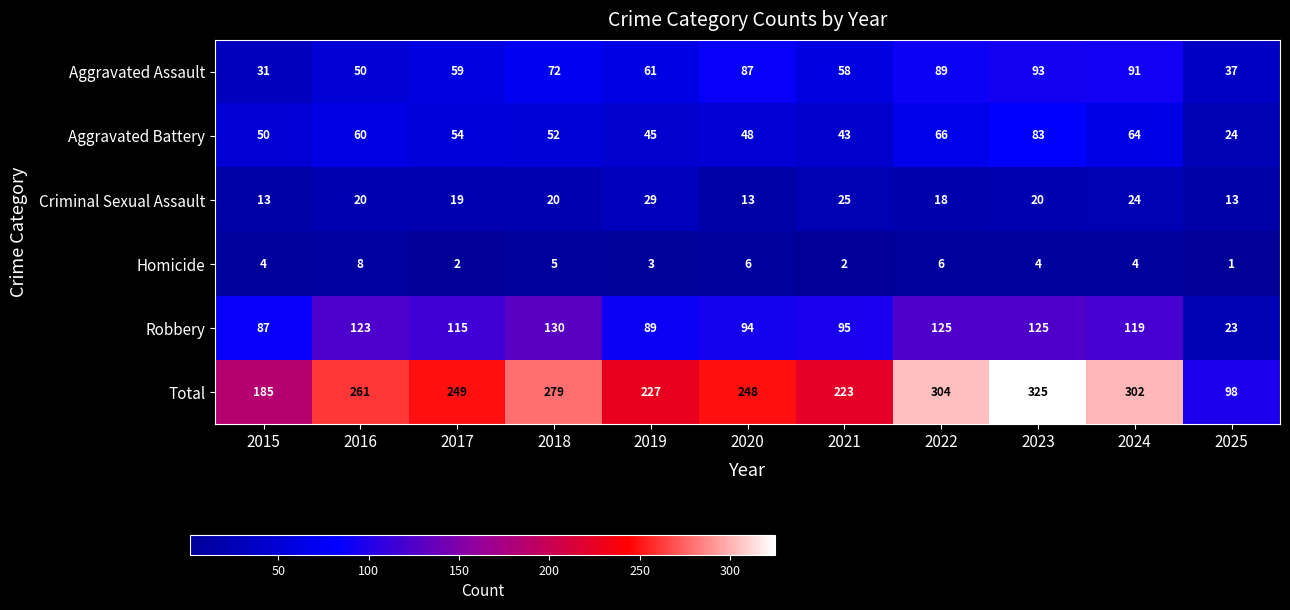

What is the sum of the Aggravated Assault values at 2015 and 2023?

124